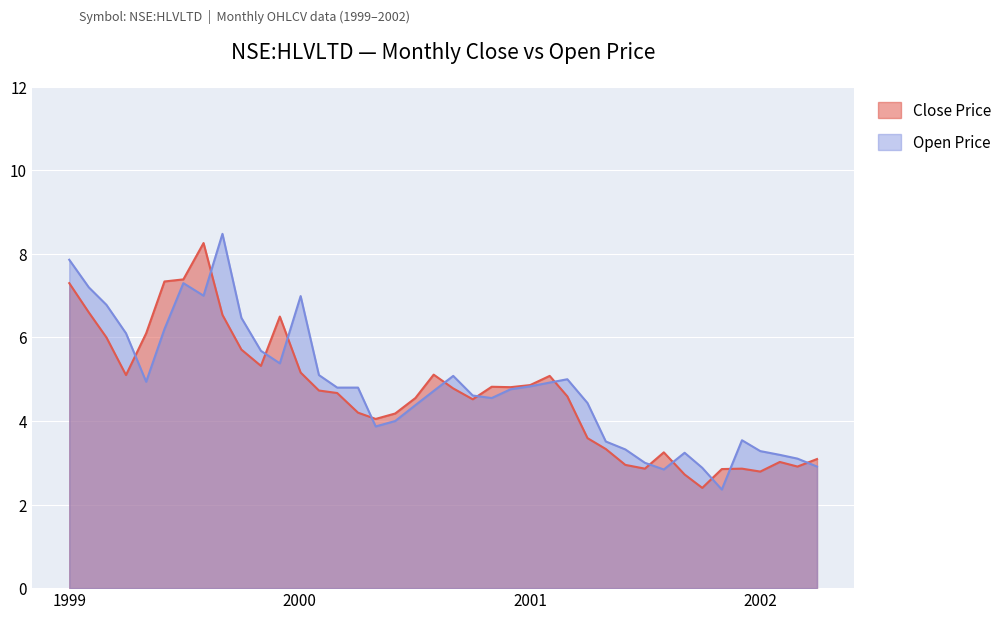

Which series has the largest total across all categories?

open